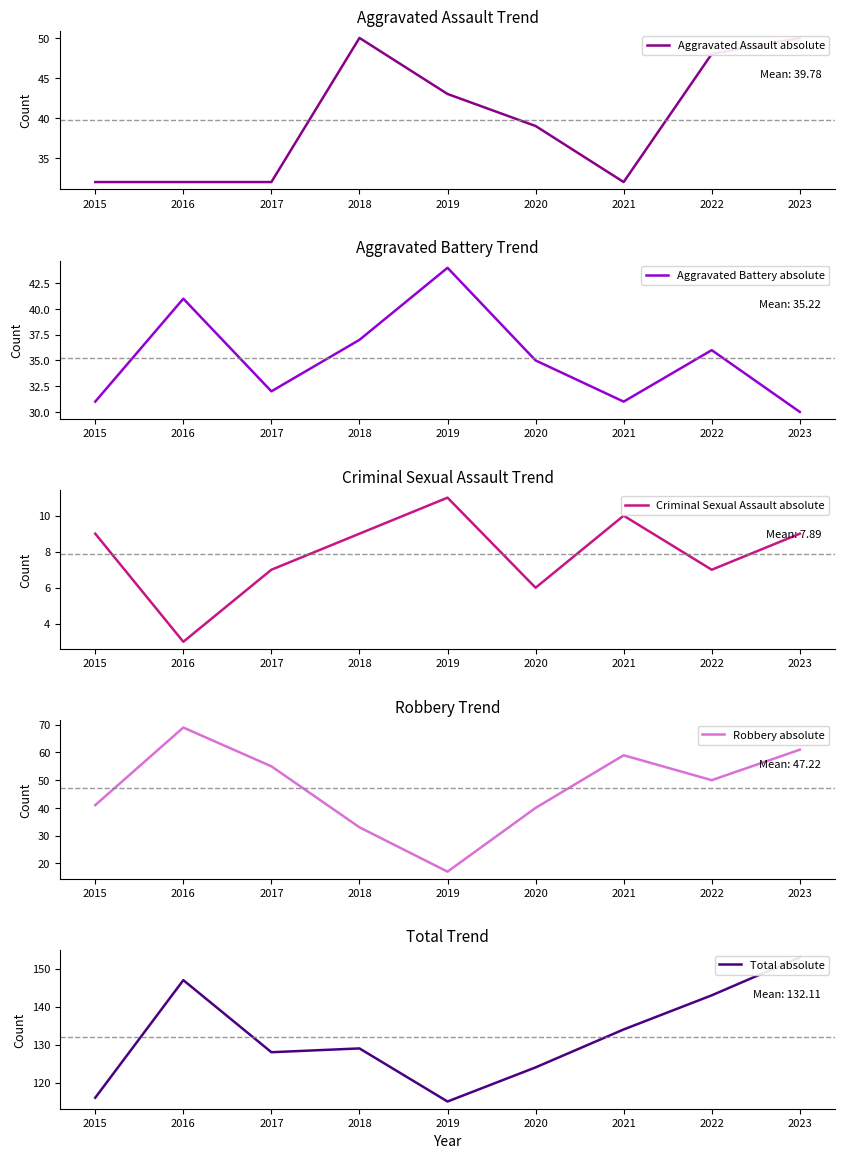

How many data points in Aggravated Assault absolute are less than 39?

4